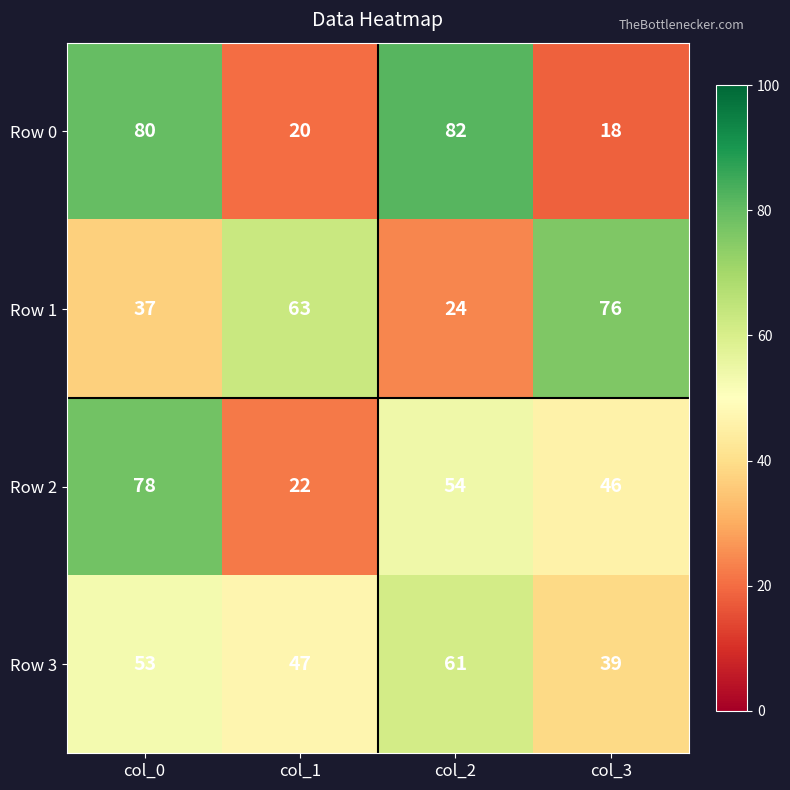

Rank the series by their maximum value, from lowest to highest.

Row 3, Row 1, Row 2, Row 0